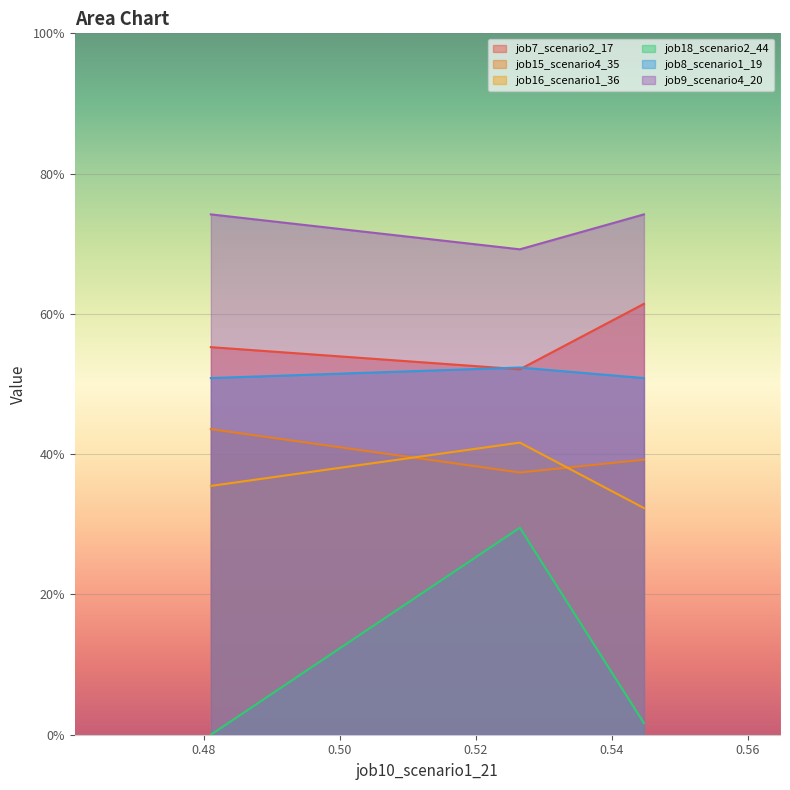

What is the sum of all job16_scenario1_36 values?

1.1